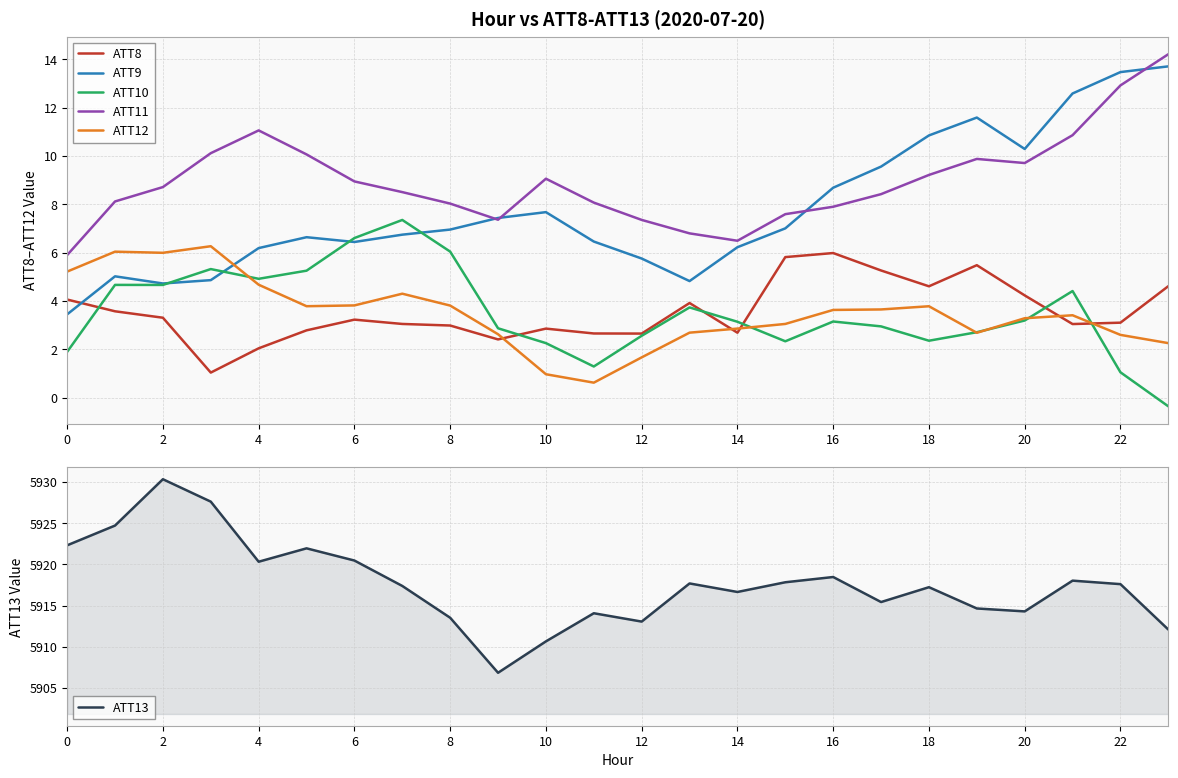

What is the lowest value of the ATT8 series?

1.0